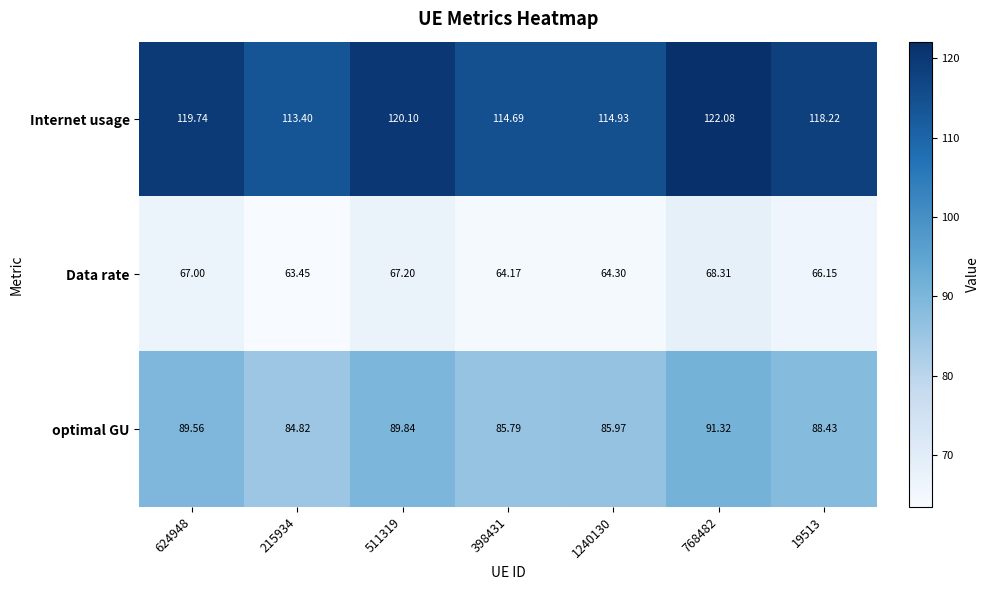

At 215934, list the series in order from largest to smallest.

Internet usage, optimal GU, Data rate